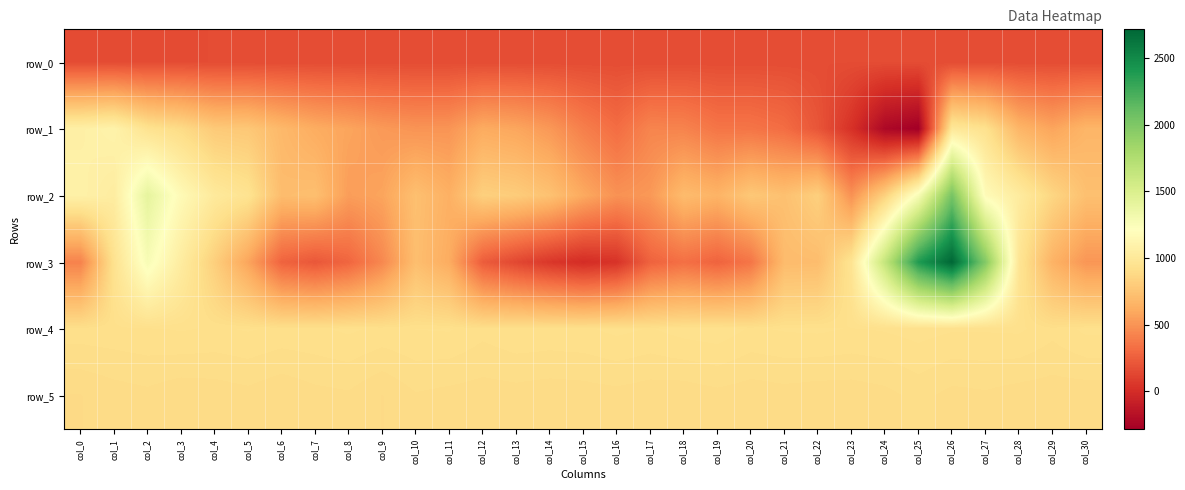

What is the sum of the row_5 values at col_26 and col_4?

1787.0